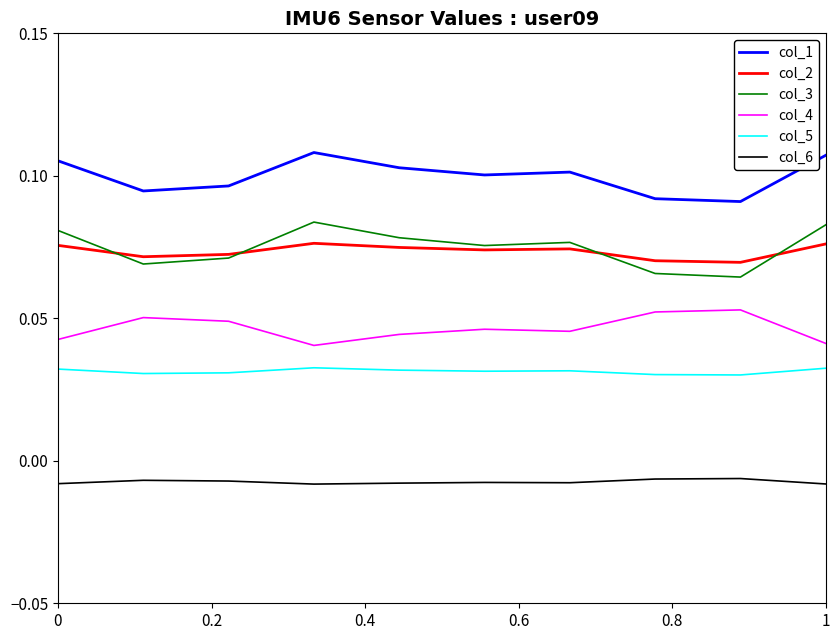

True or false: col_5 and col_3 intersect in this chart.

False